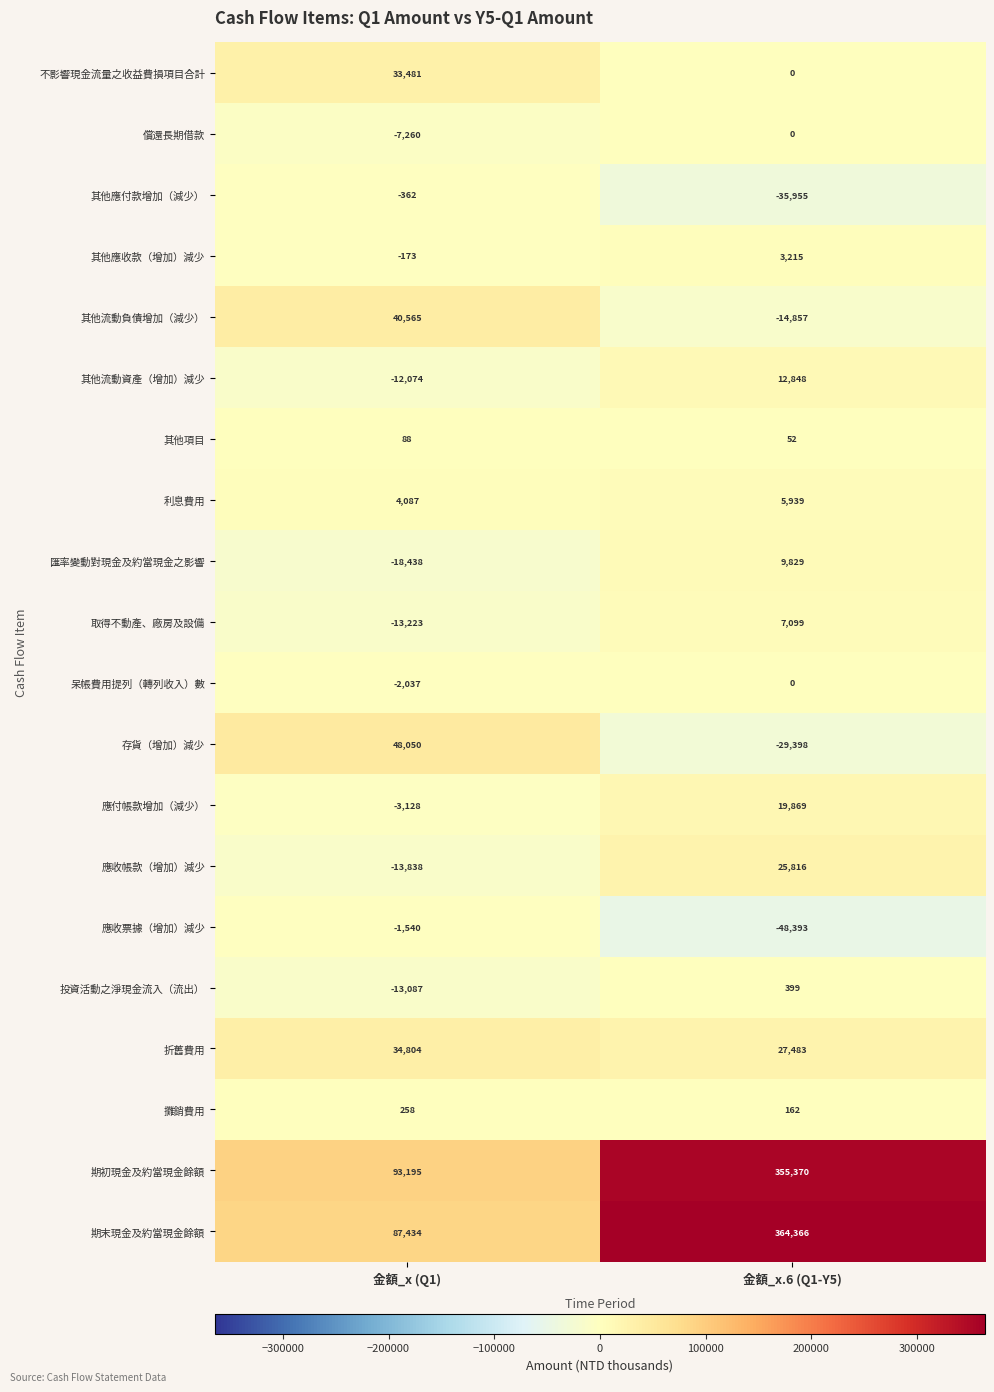

The 其他應收款（增加）減少 series shows 3215 at 金額_x.6 (Q1-Y5). True or false?

True